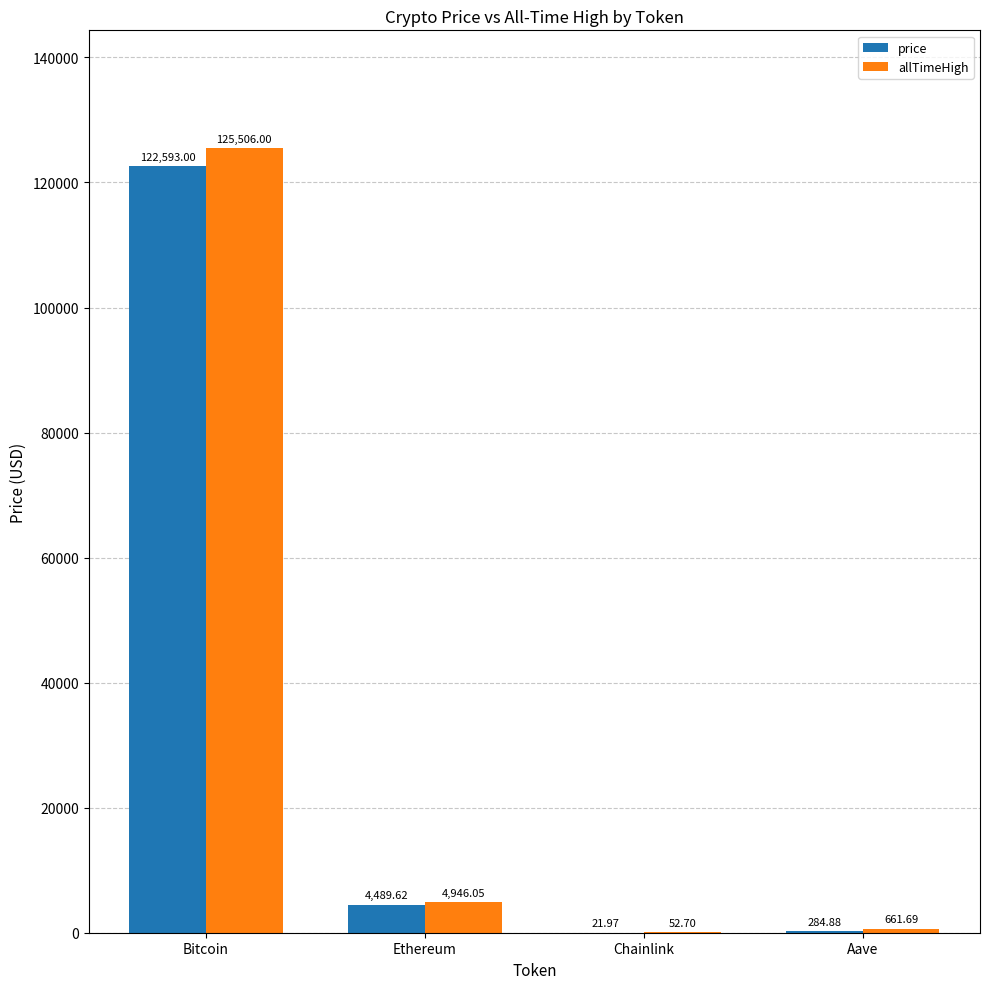

How many groups of bars are there?

4